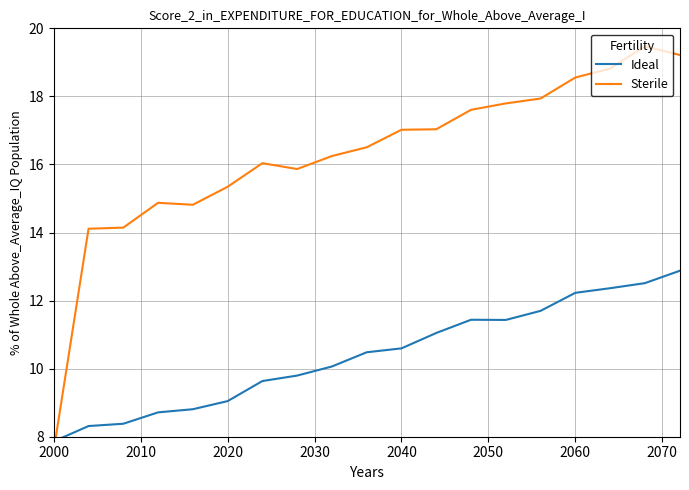

How many times do Ideal and Sterile cross each other?

1